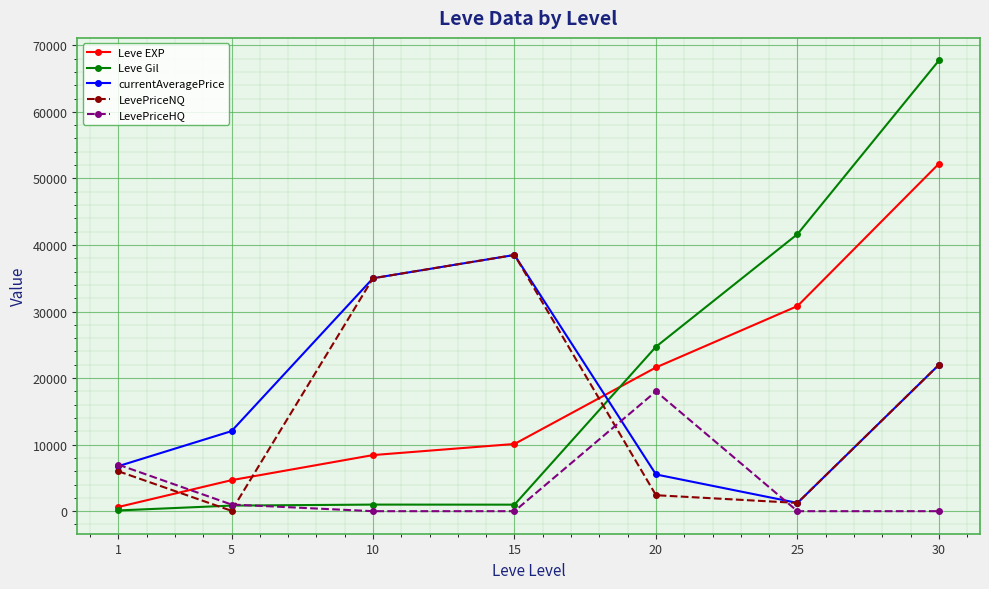

True or false: Leve Gil and LevePriceHQ cross at least once.

True